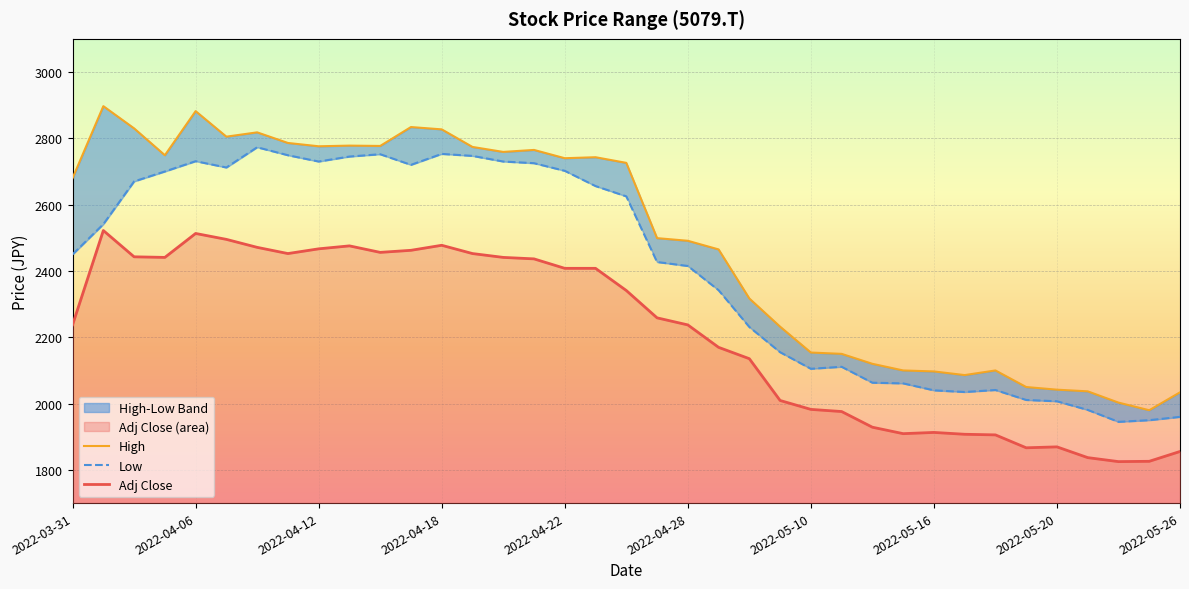

What is the difference between the second highest and minimum values in the High series?

902.0